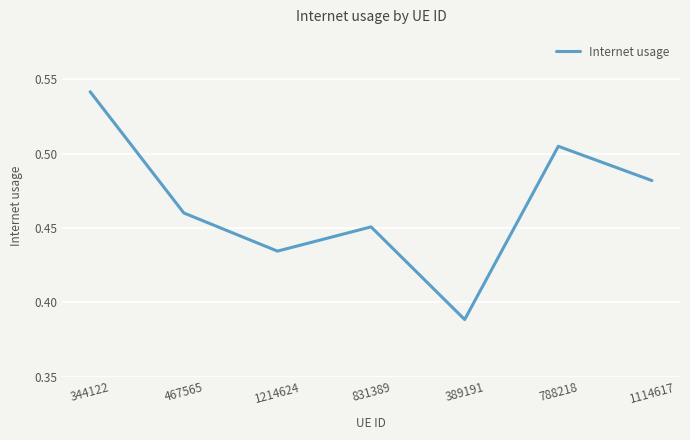

The value at 1114617 is 0.8. True or false?

False